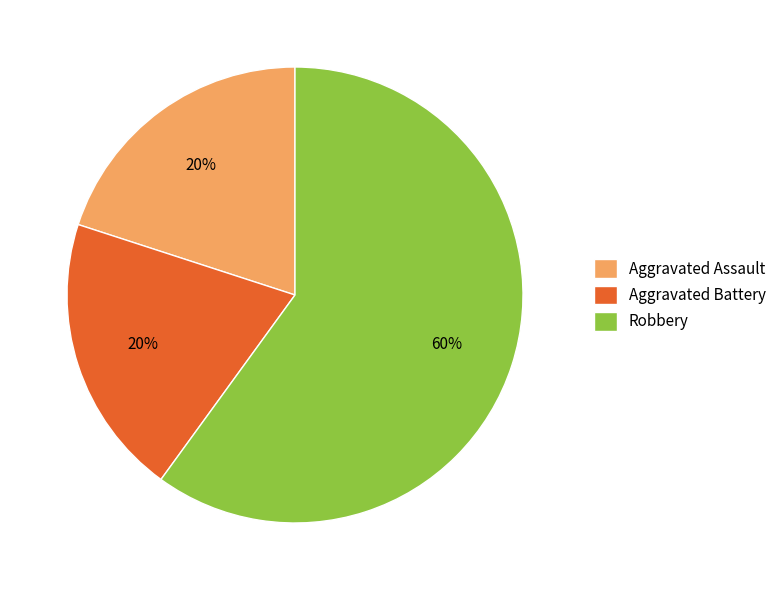

How many segments does this pie chart have?

3